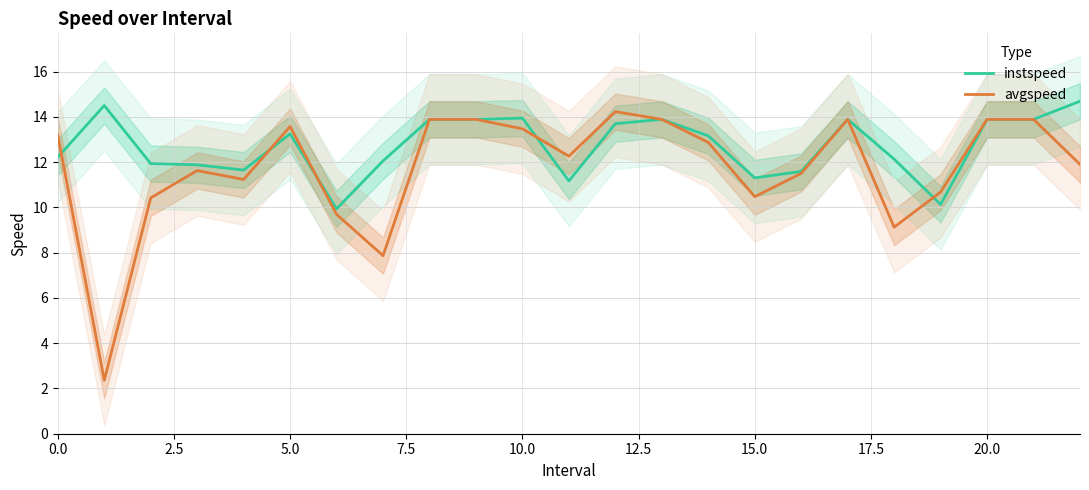

What is the highest value of the instspeed series?

14.7